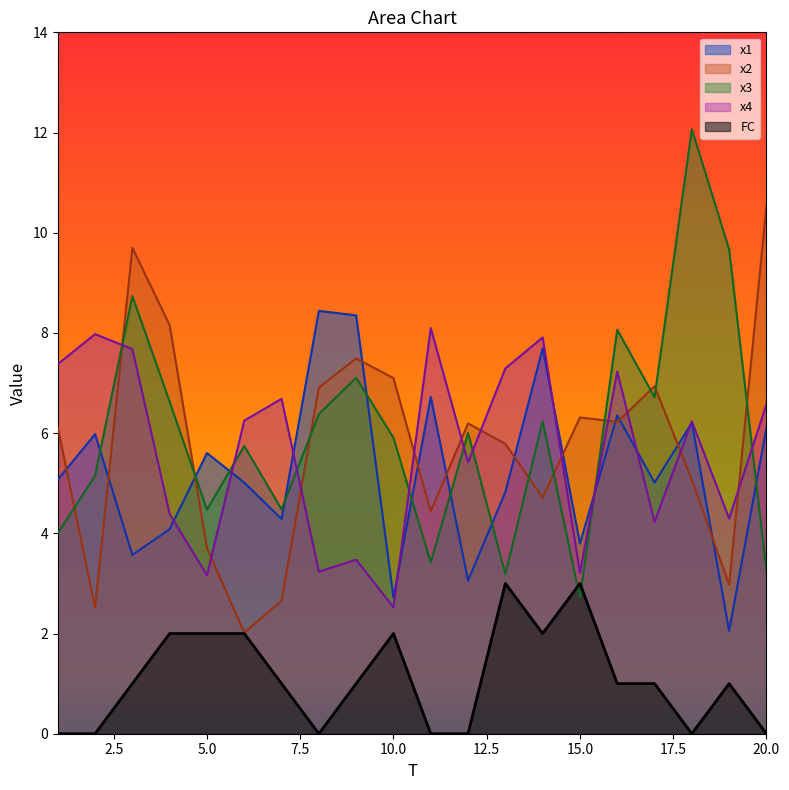

Which category has the lowest value in the x1 series?

19